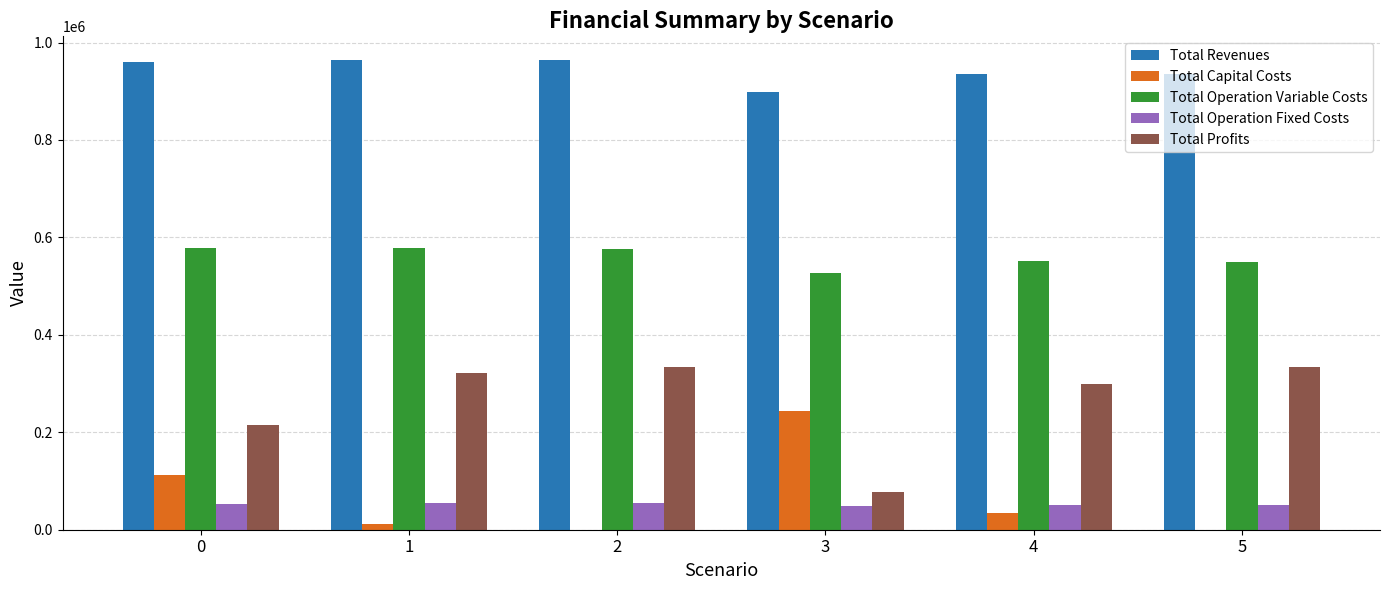

What is the greatest value displayed?

964564.4